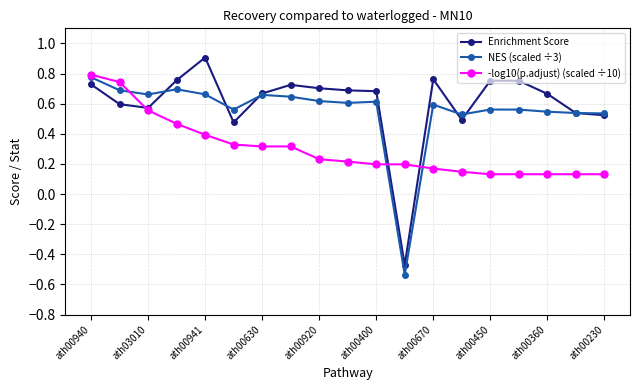

How many data points does each series have?

19